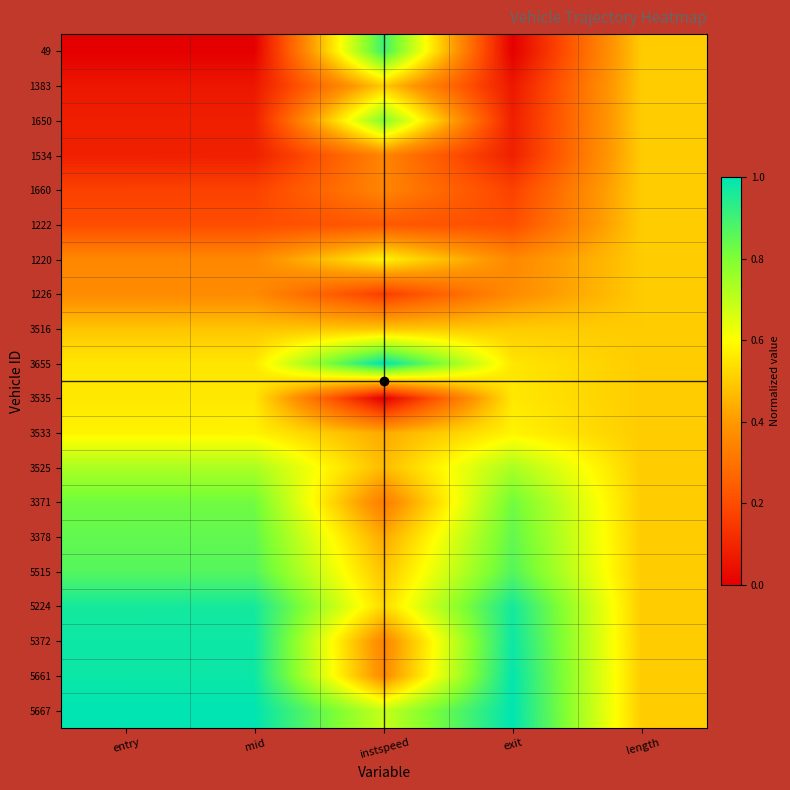

Count the number of categories in the chart.

5